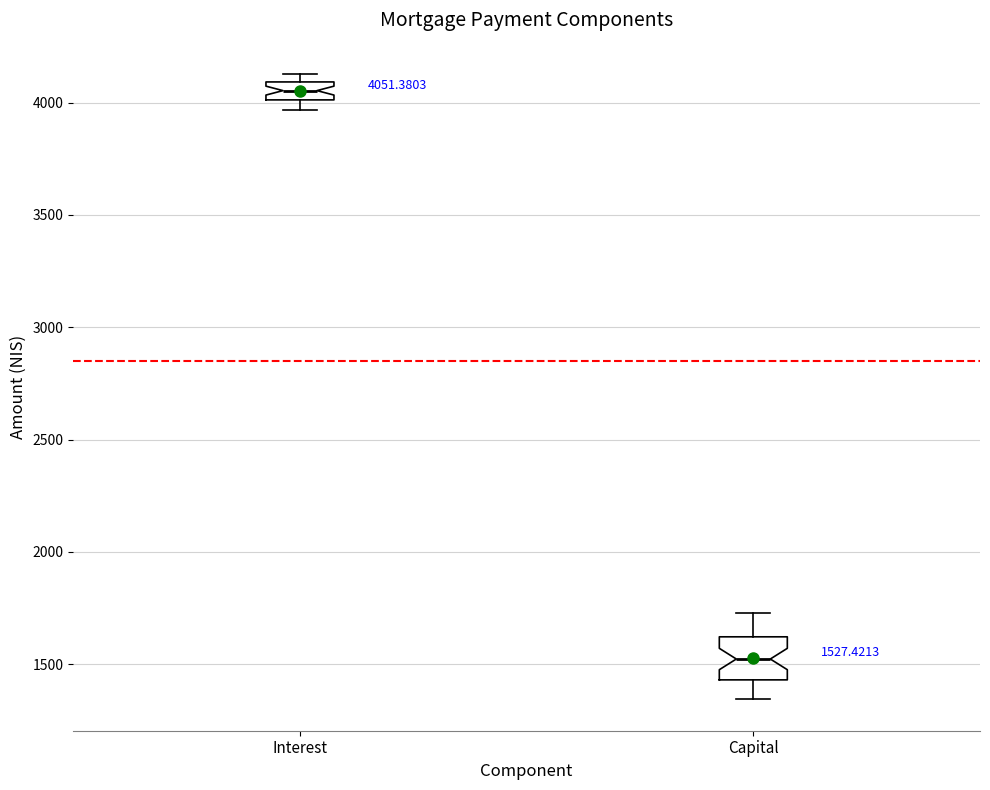

Which box's median line is the lowest?

Capital